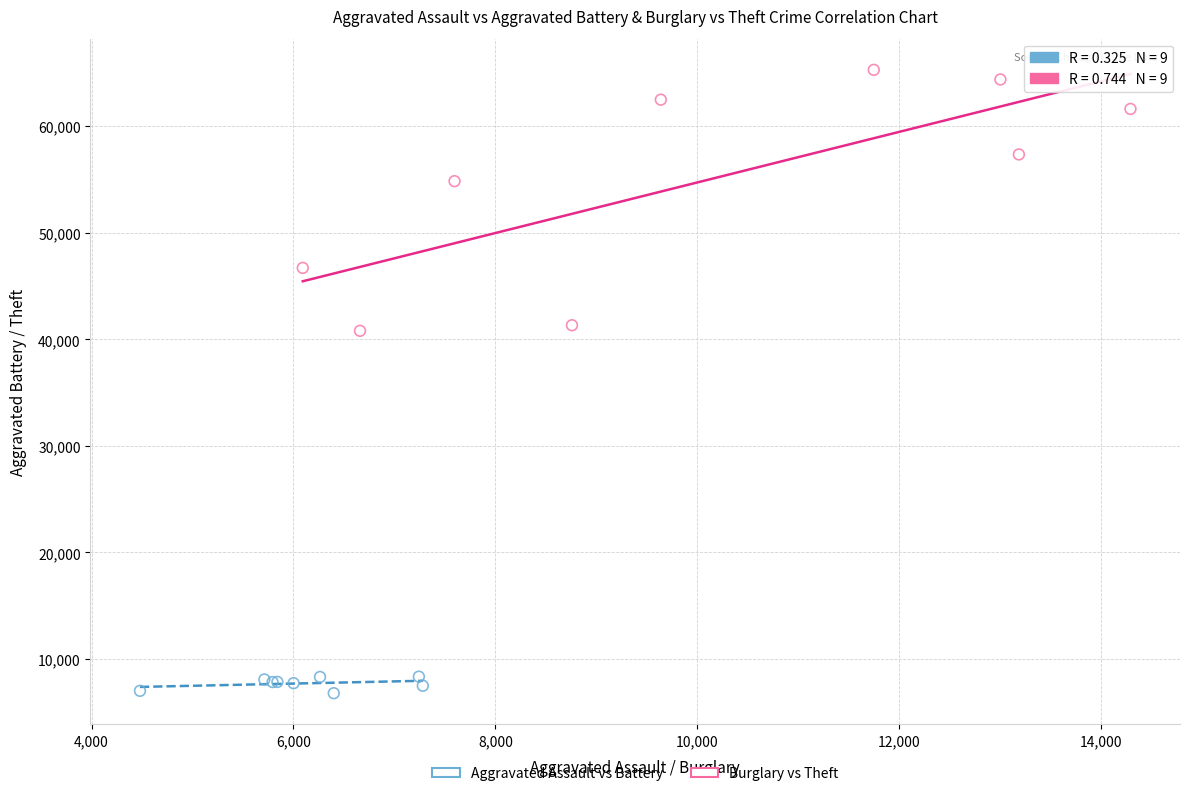

Which series reaches the maximum Y coordinate?

Burglary vs Theft